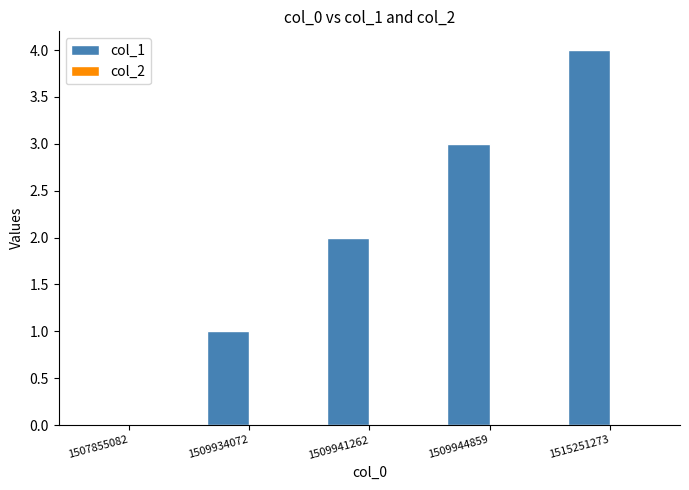

The value at 1509944859 is 3. True or false?

True